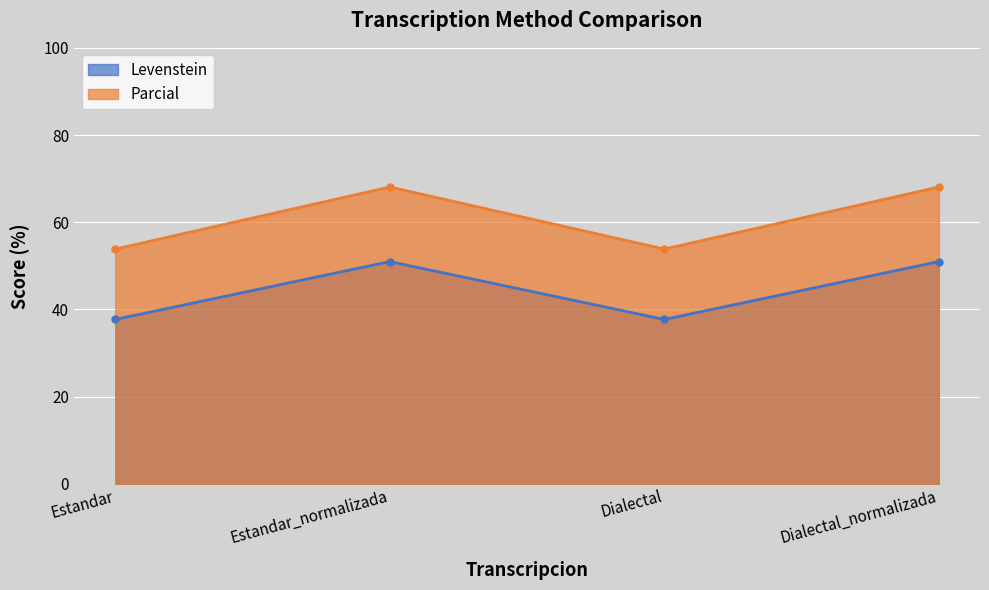

True or false: Parcial and Levenstein intersect in this chart.

False